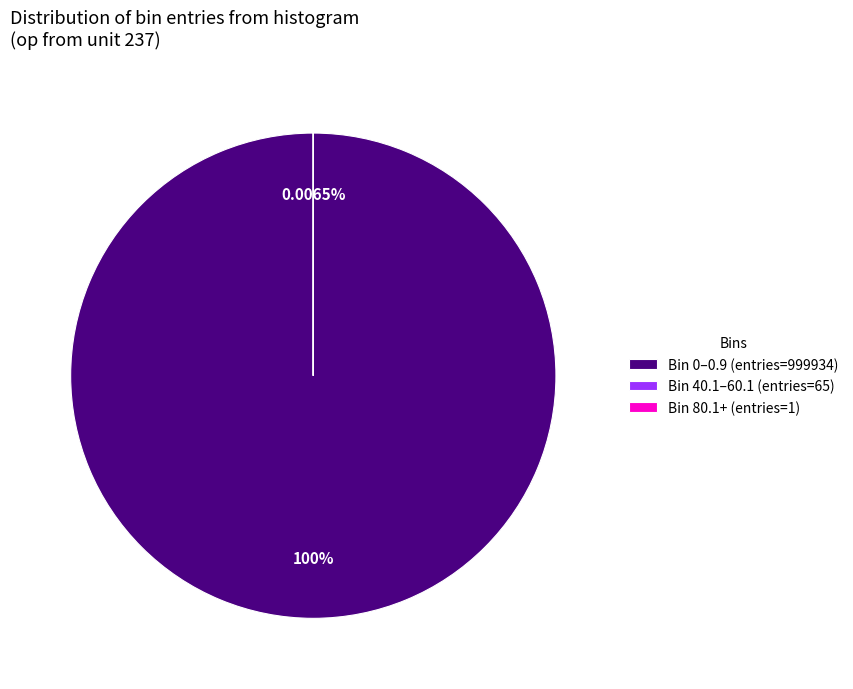

Combined, what portion of the pie is entries=999934 and entries=65?

100.0%